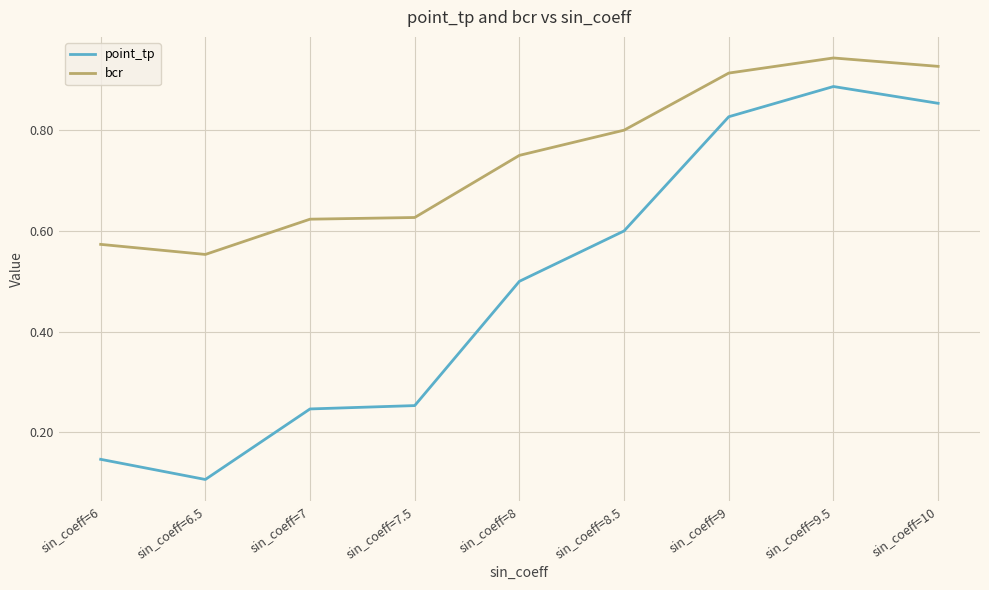

What is the difference between the maximum and minimum values in the bcr series?

0.4